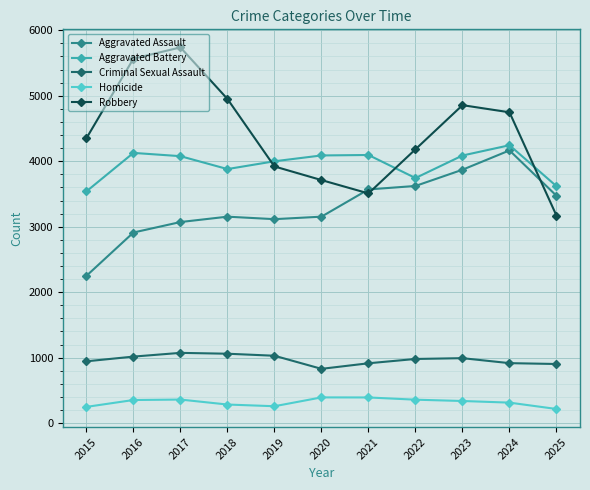

What is the lowest value of the Homicide series?

216